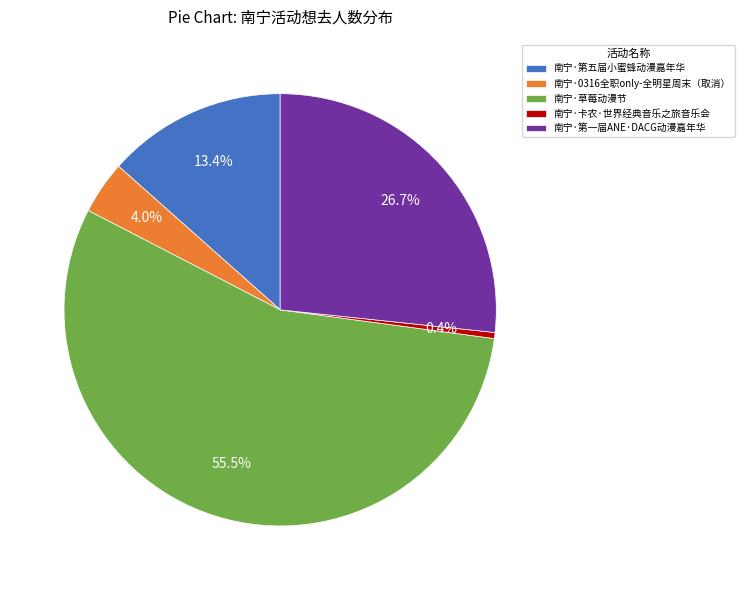

What is the largest slice in the pie chart?

南宁·草莓动漫节